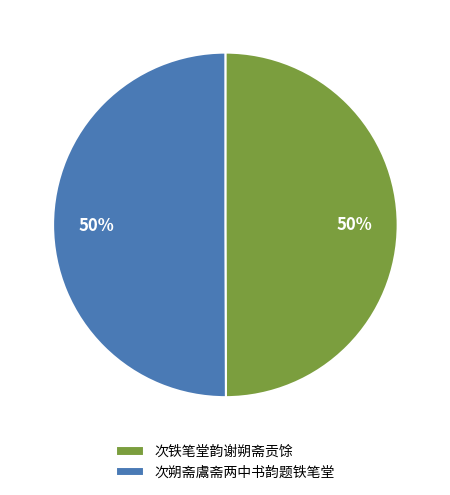

Combined, do 次朔斋鬳斋两中书韵题铁笔堂 and 次铁笔堂韵谢朔斋贡馀 account for over 50%?

Yes